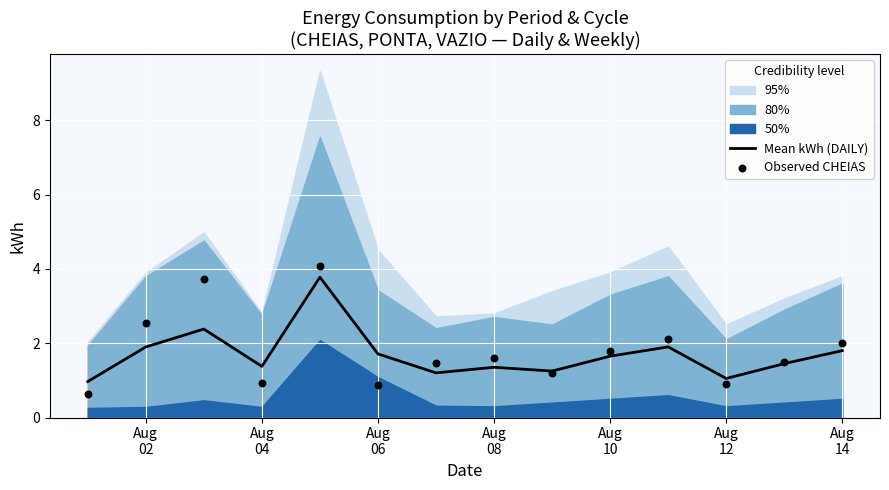

At how many categories does at least one series exceed 3?

2